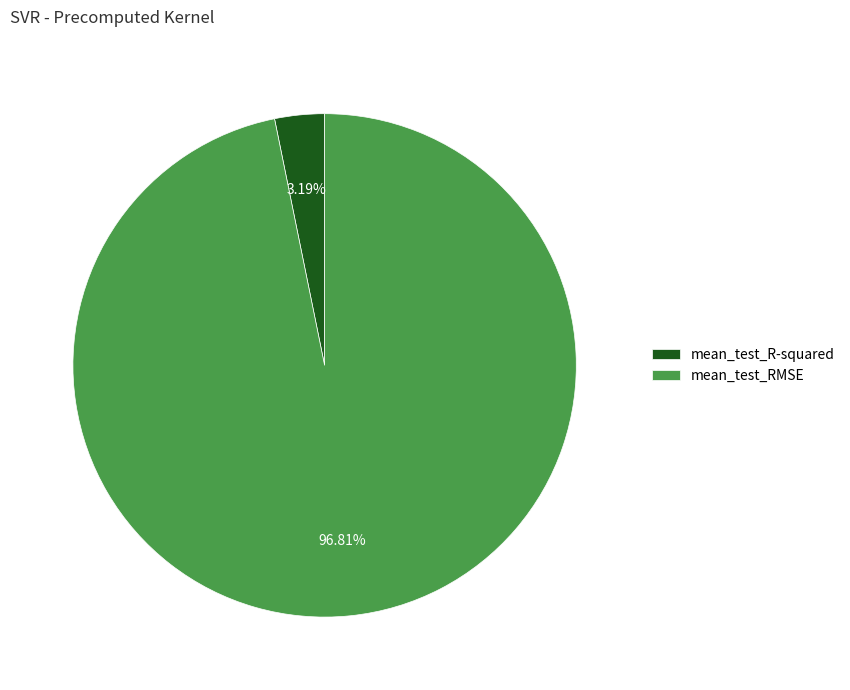

Combined, what portion of the pie is mean_test_R-squared and mean_test_RMSE?

100.0%